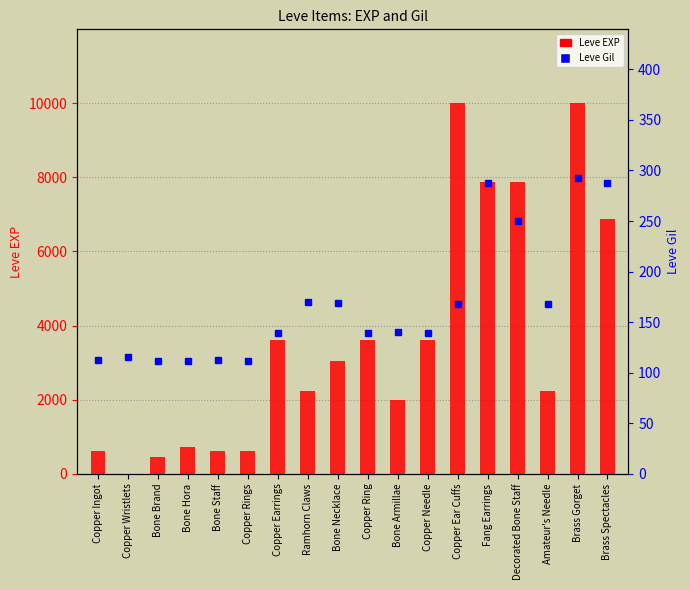

How many groups of bars are there?

18